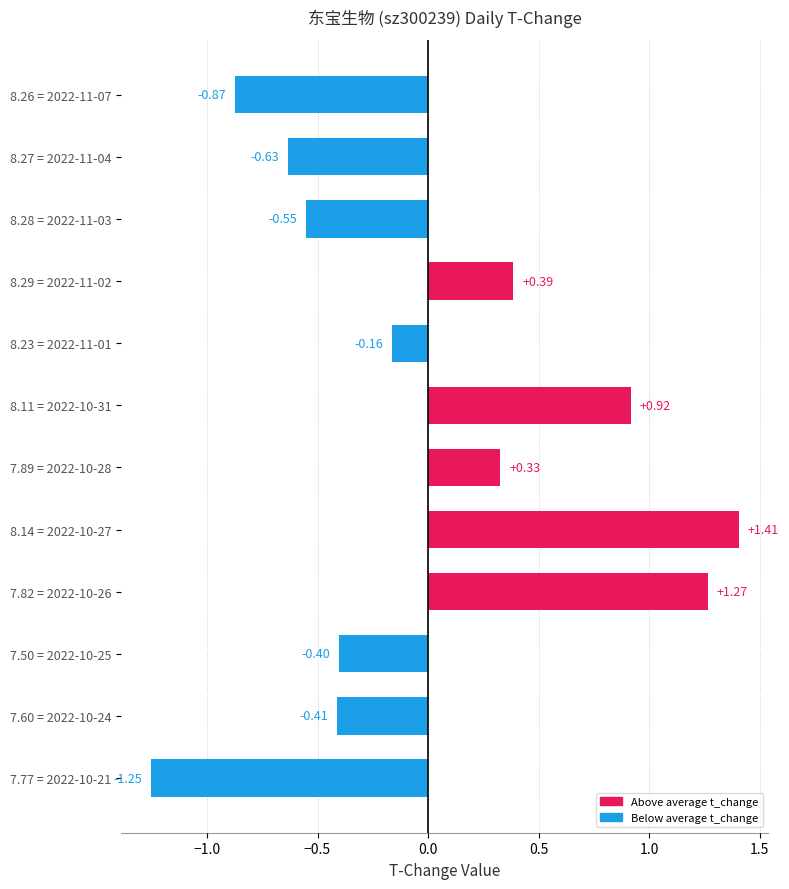

List the labels in order of value, smallest first.

7.77 = 2022-10-21, 8.26 = 2022-11-07, 8.27 = 2022-11-04, 8.28 = 2022-11-03, 7.60 = 2022-10-24, 7.50 = 2022-10-25, 8.23 = 2022-11-01, 7.89 = 2022-10-28, 8.29 = 2022-11-02, 8.11 = 2022-10-31, 7.82 = 2022-10-26, 8.14 = 2022-10-27